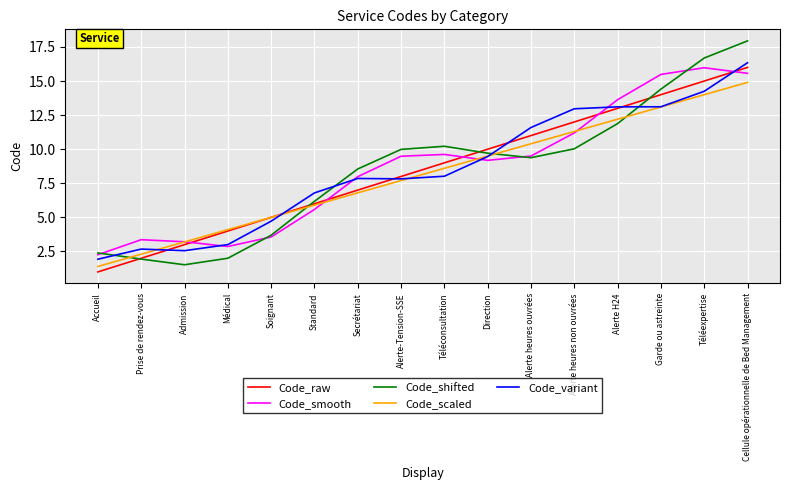

Which series changed the most between Soignant and Téléconsultation?

Code_shifted